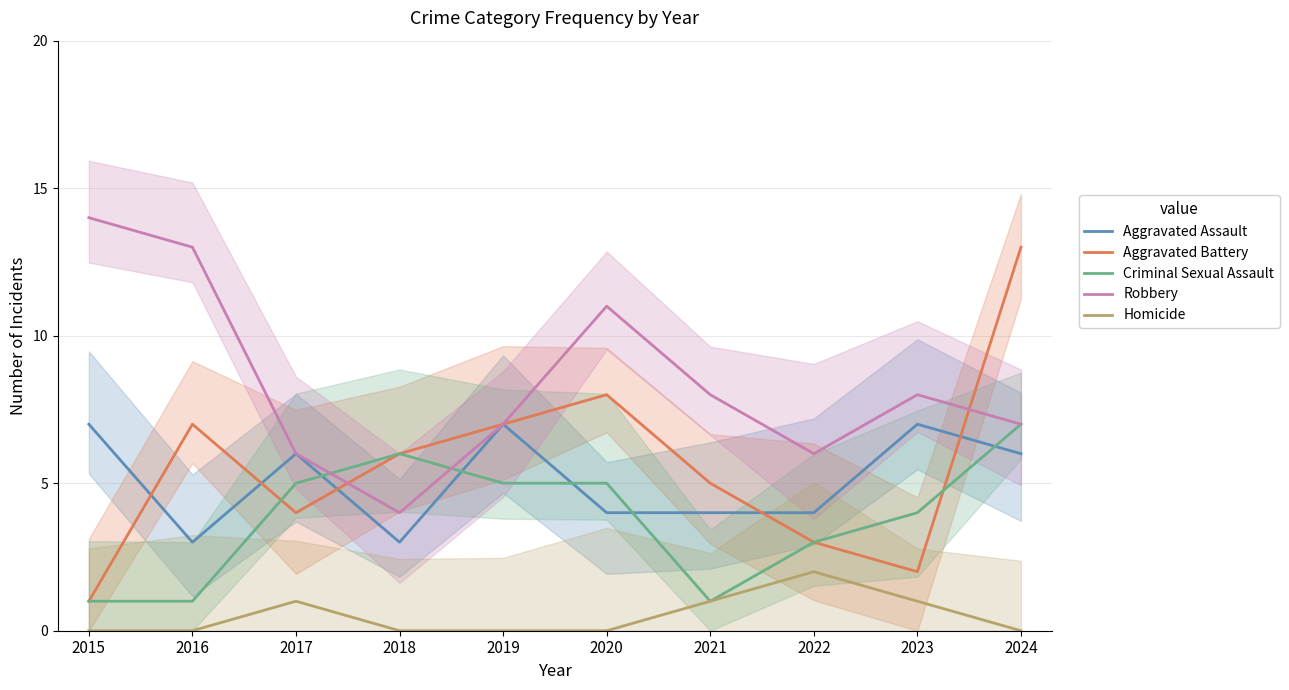

Reading left to right, extract all data points from this chart.

Aggravated Assault: 2015=7	2016=3	2017=6	2018=3	2019=7	2020=4	2021=4	2022=4	2023=7	2024=6
Aggravated Battery: 2015=1	2016=7	2017=4	2018=6	2019=7	2020=8	2021=5	2022=3	2023=2	2024=13
Criminal Sexual Assault: 2015=1	2016=1	2017=5	2018=6	2019=5	2020=5	2021=1	2022=3	2023=4	2024=7
Robbery: 2015=14	2016=13	2017=6	2018=4	2019=7	2020=11	2021=8	2022=6	2023=8	2024=7
Homicide: 2015=0	2016=0	2017=1	2018=0	2019=0	2020=0	2021=1	2022=2	2023=1	2024=0